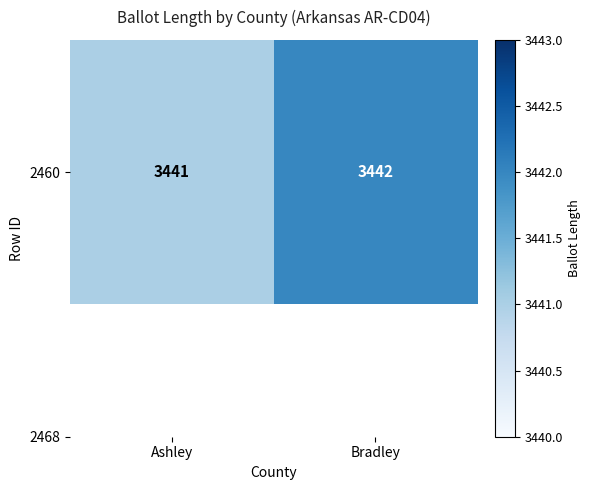

The value at Bradley is 3442. True or false?

True